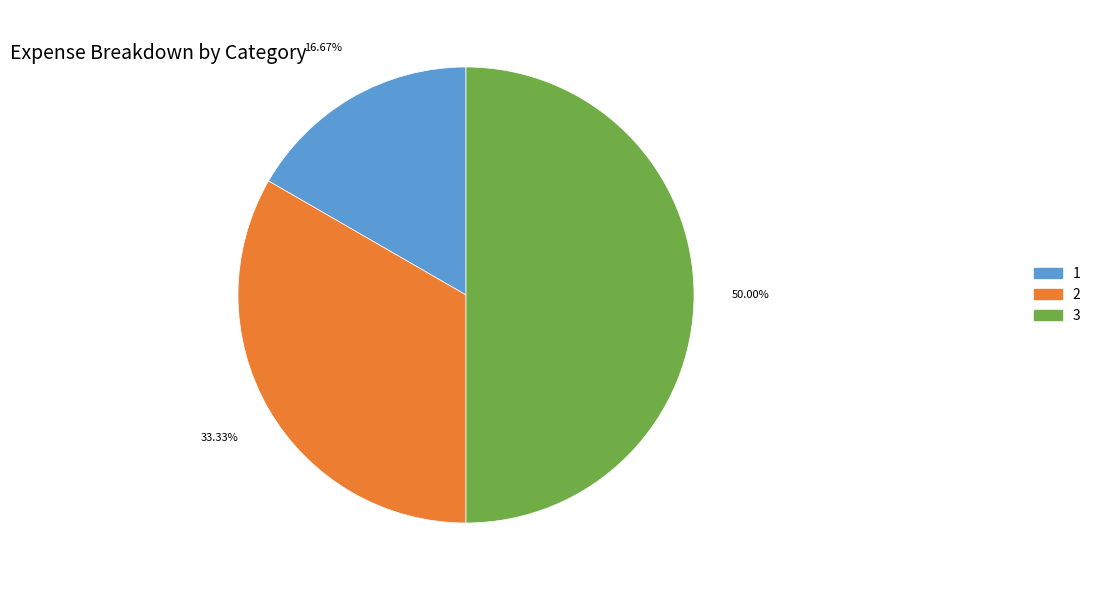

Count the number of slices in the pie.

3